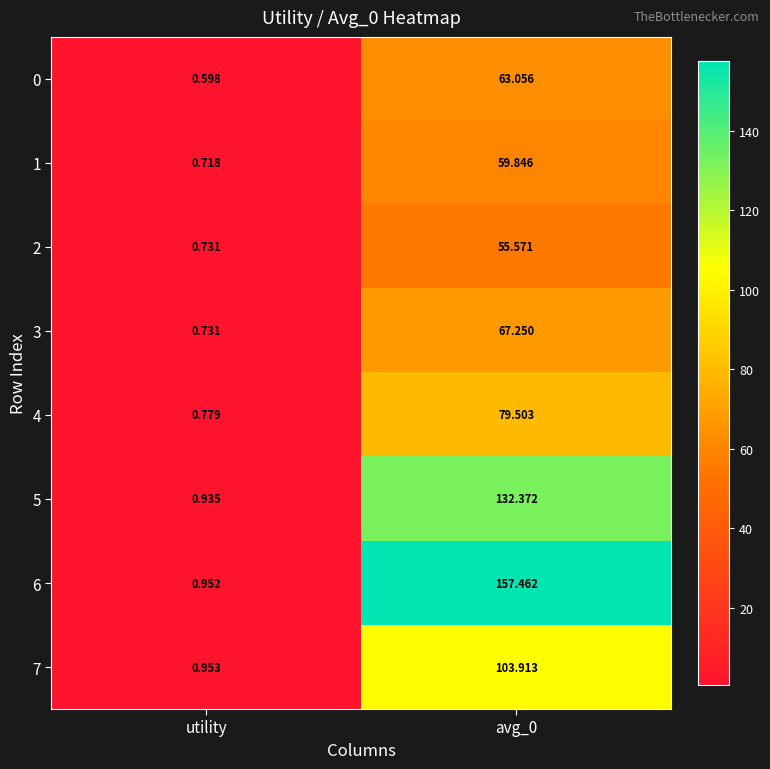

Which category has the lowest value across all series?

utility